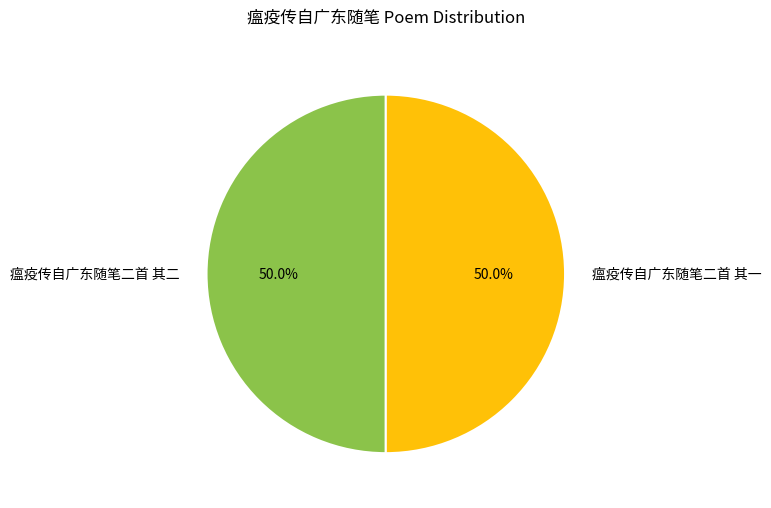

Approximately how many times larger is the value at 瘟疫传自广东随笔二首 其一 compared to 瘟疫传自广东随笔二首 其二?

1.0